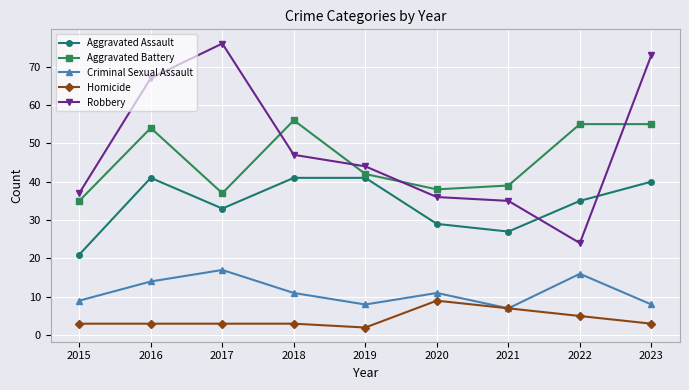

What are all the series names shown in the legend?

Aggravated Assault, Aggravated Battery, Criminal Sexual Assault, Homicide, Robbery